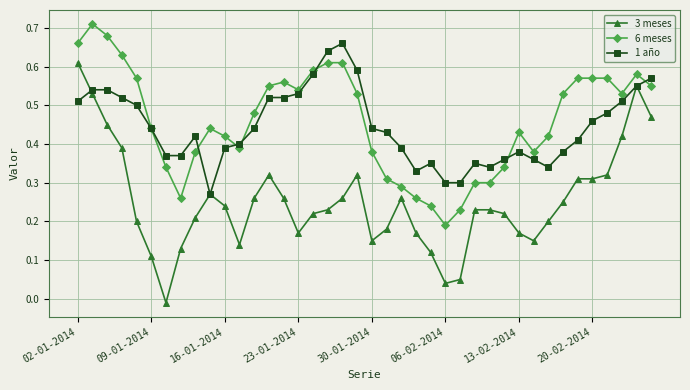

True or false: 3 meses has more than 1 interior local peaks.

True